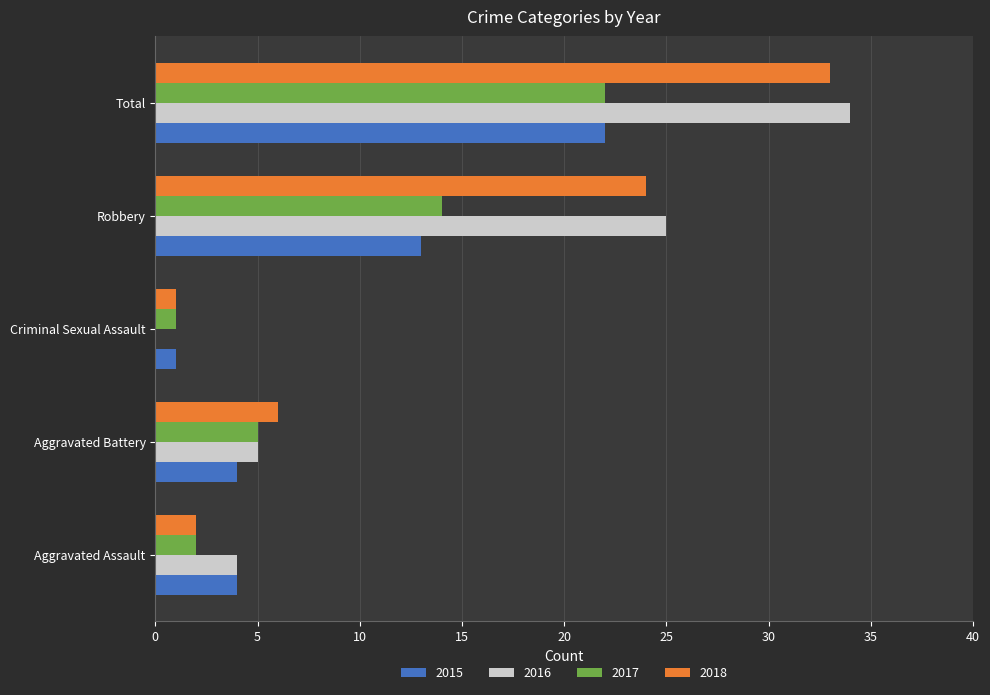

What is the highest value of the 2016 series?

34